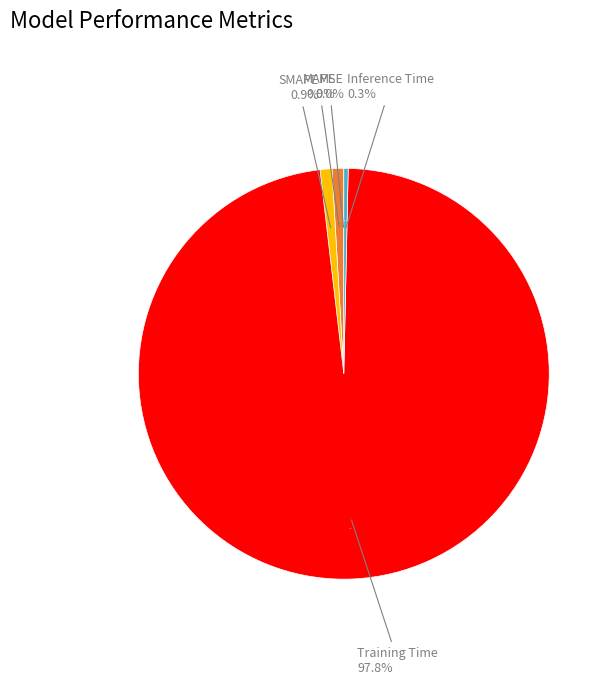

How much of the chart is everything except MSE?

100.0%